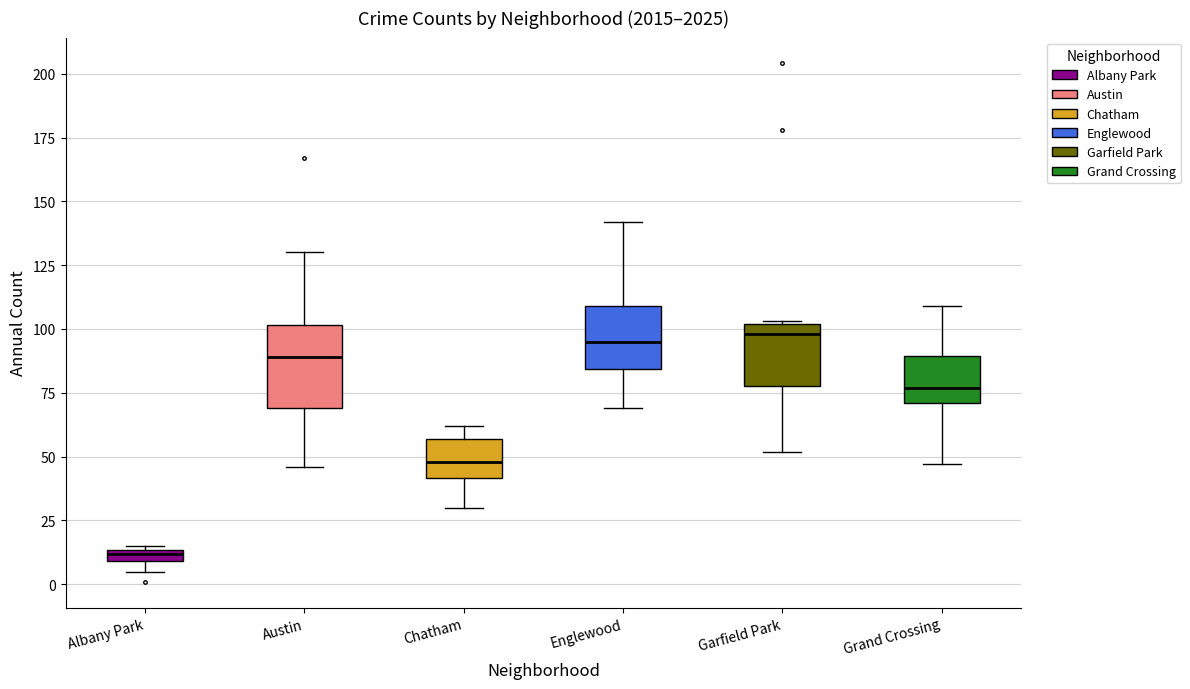

Which box has the lowest median line?

Albany Park